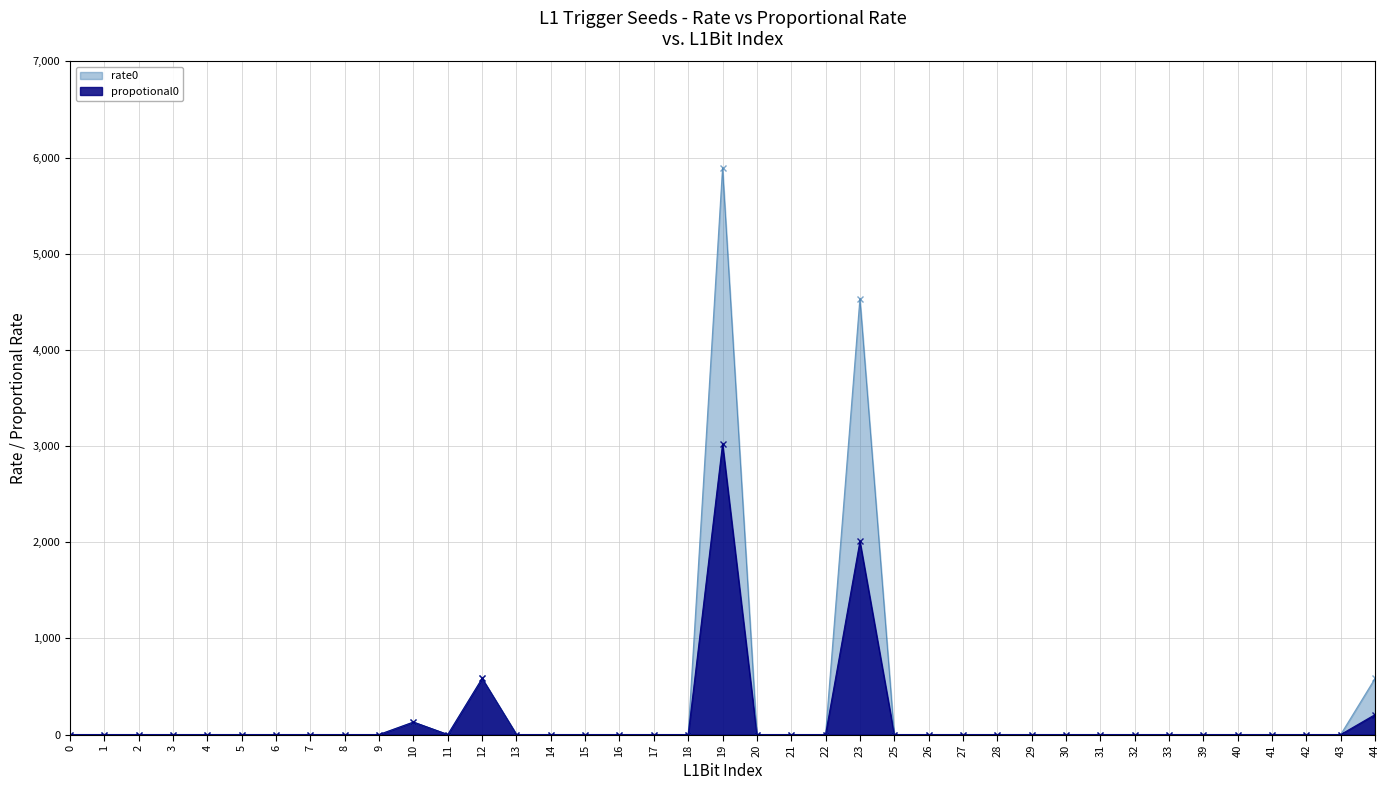

Which series changed the most between 11 and 41?

rate0